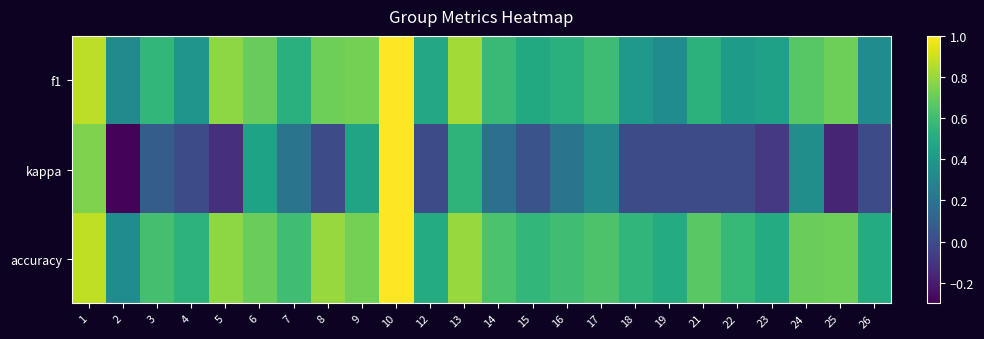

At how many categories does at least one series exceed 0?

24